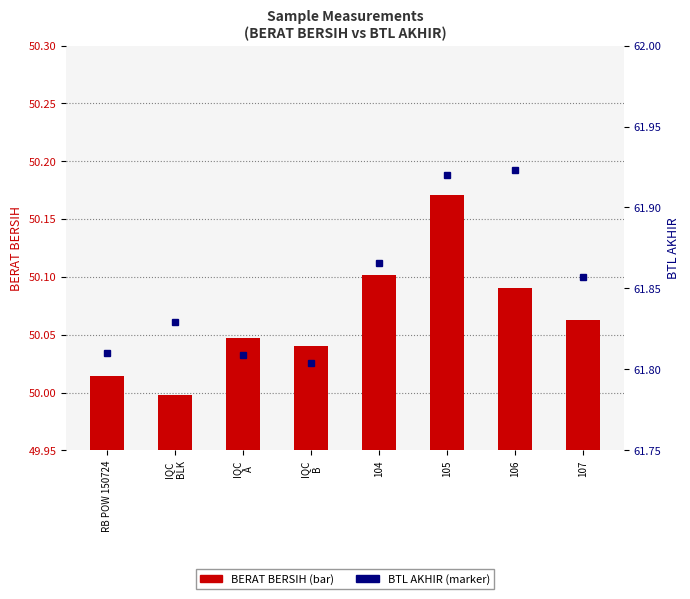

Rank the series by their average value, from highest to lowest.

BTL AKHIR, BERAT BERSIH